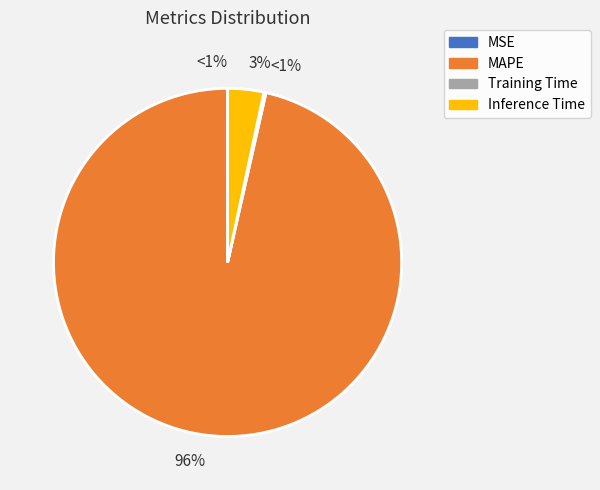

Is it true that MAPE is 99% of the pie?

False